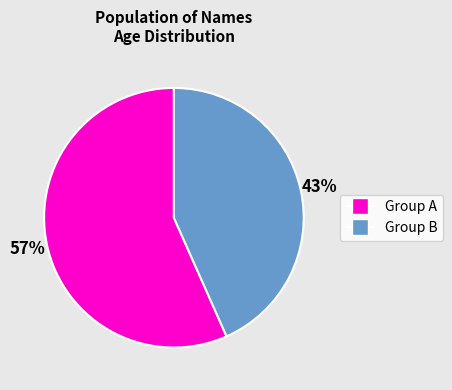

To the nearest percent, what portion does Group B represent?

43%